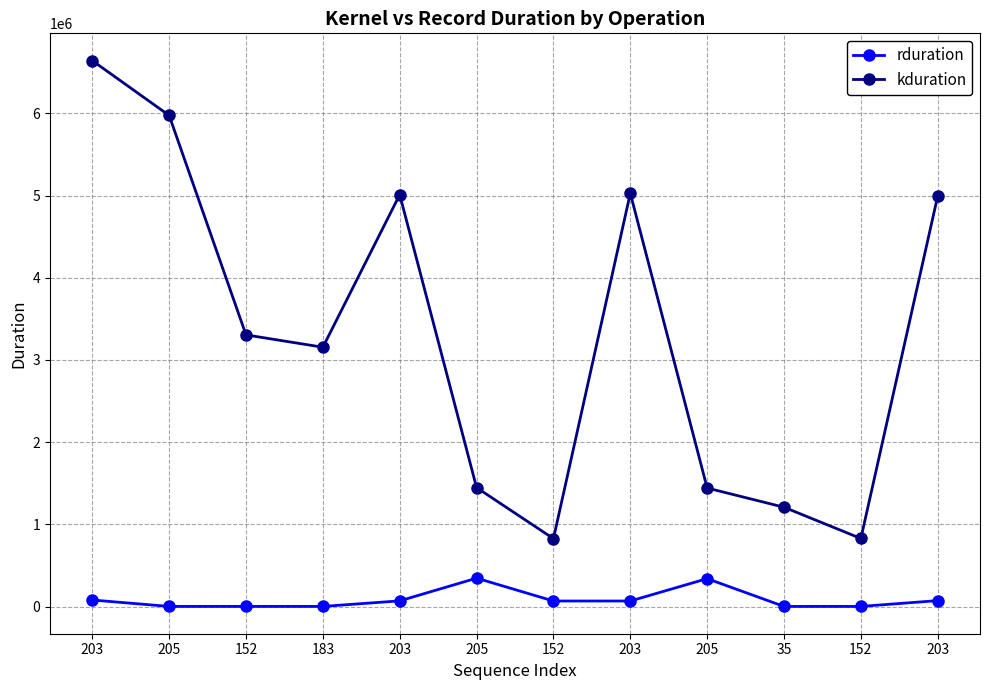

Which category has the highest value across all series?

203